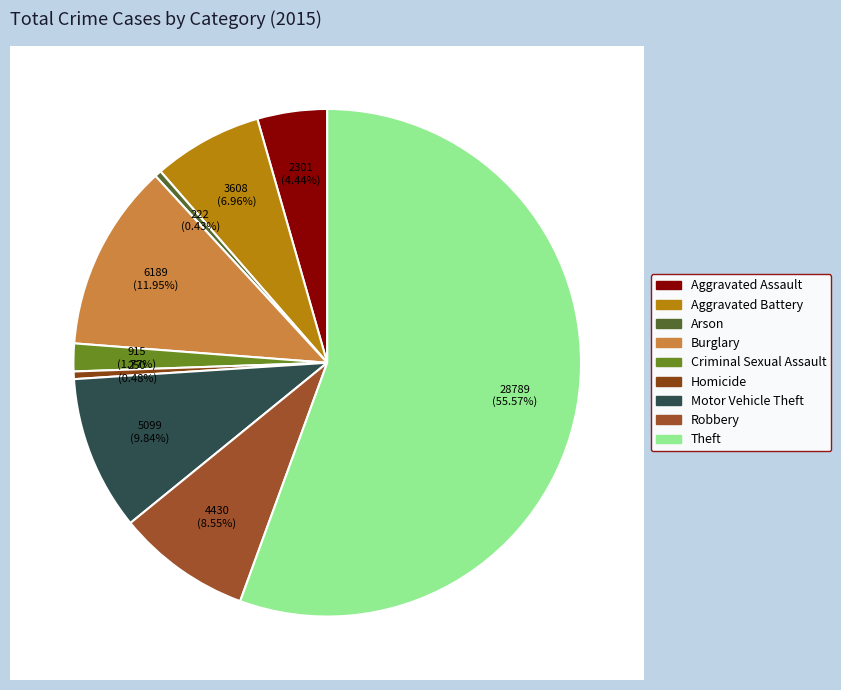

To the nearest percent, what percentage of the pie is Motor Vehicle Theft?

10%